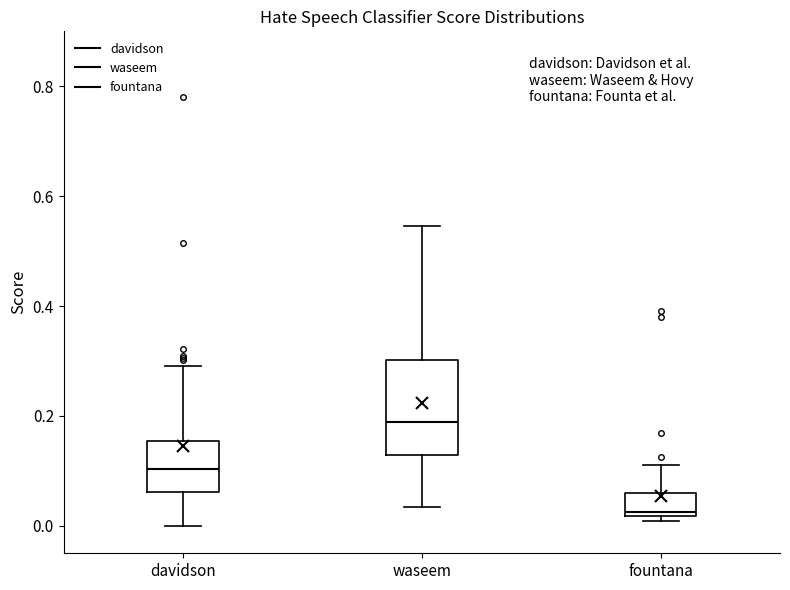

Comparing the boxes themselves (not the whiskers), which one is the tallest?

waseem